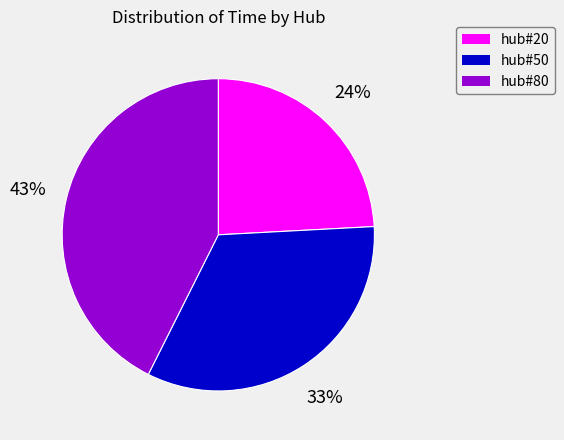

Is there any slice that represents more than half of the pie?

No